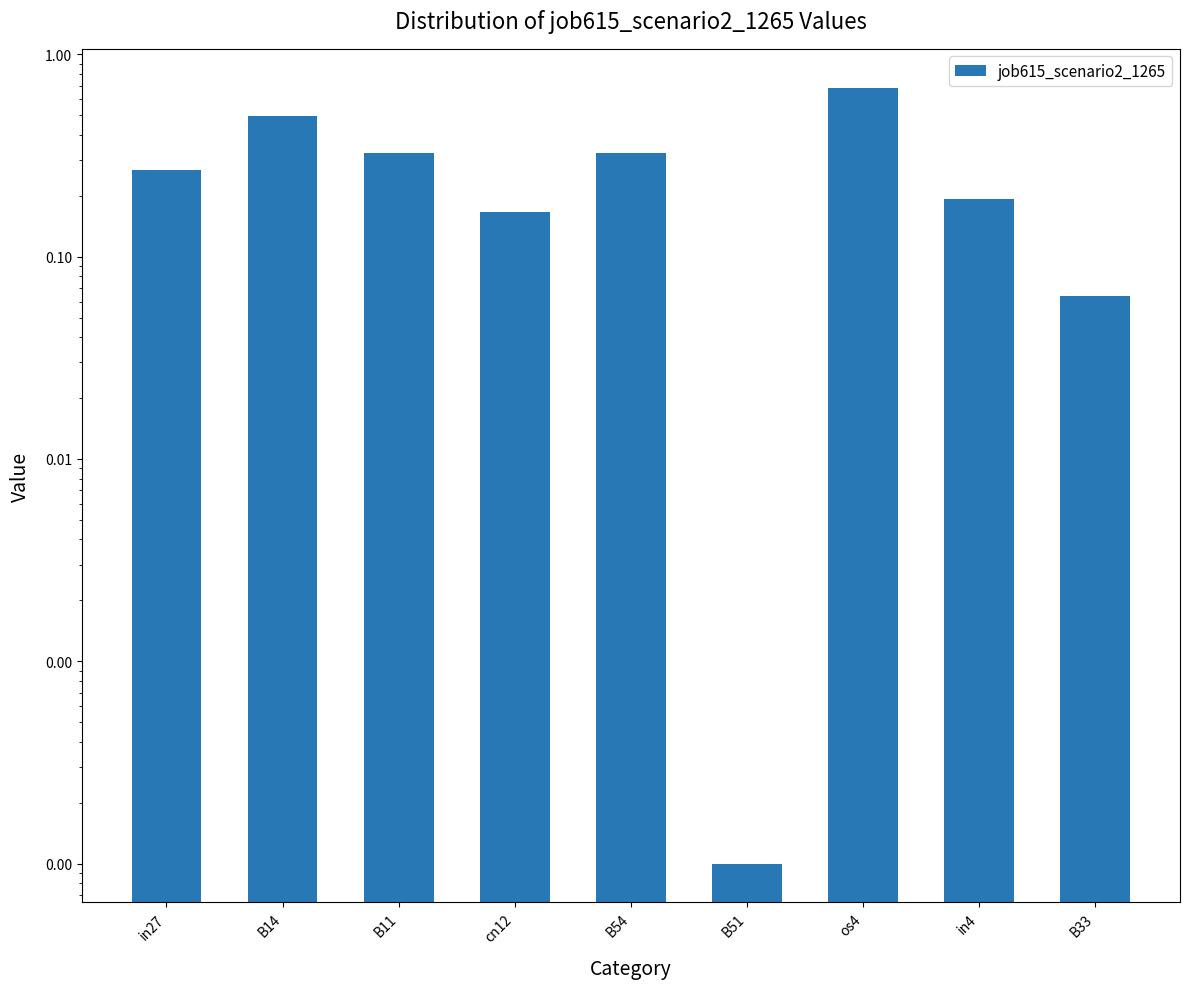

What is the difference between the values at in4 and B54?

0.1